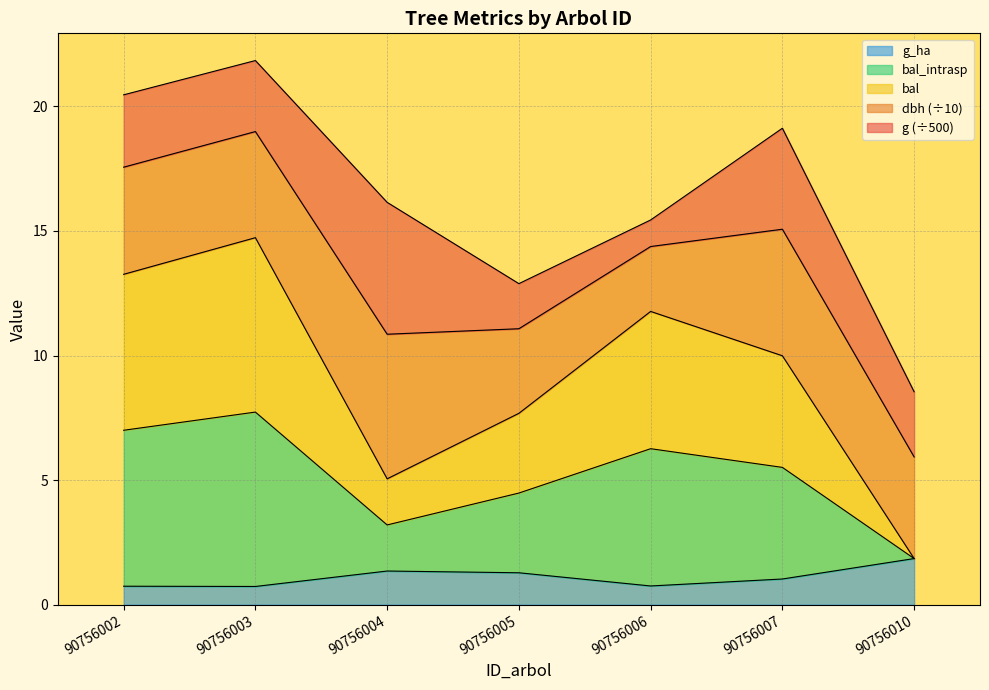

List the labels in order of g_ha value, largest first.

90756010, 90756004, 90756005, 90756007, 90756006, 90756002, 90756003